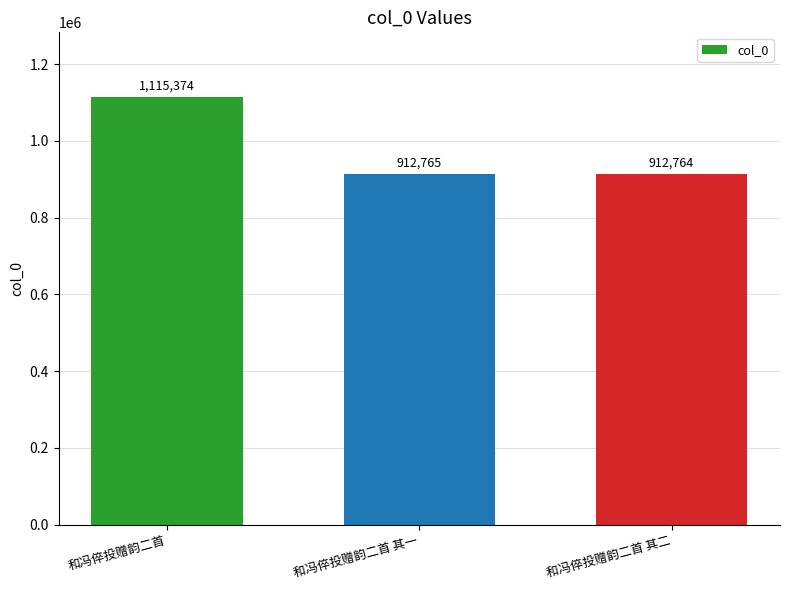

Between 和冯倅投赠韵二首 其二 and 和冯倅投赠韵二首, which is larger?

和冯倅投赠韵二首